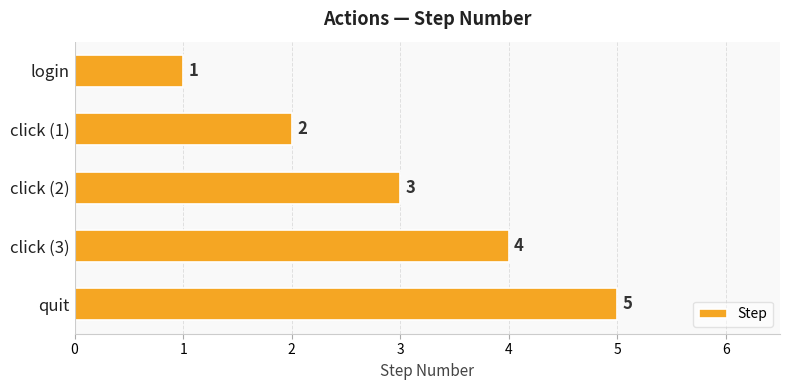

Where is the data nearest to the value 3?

click (2)